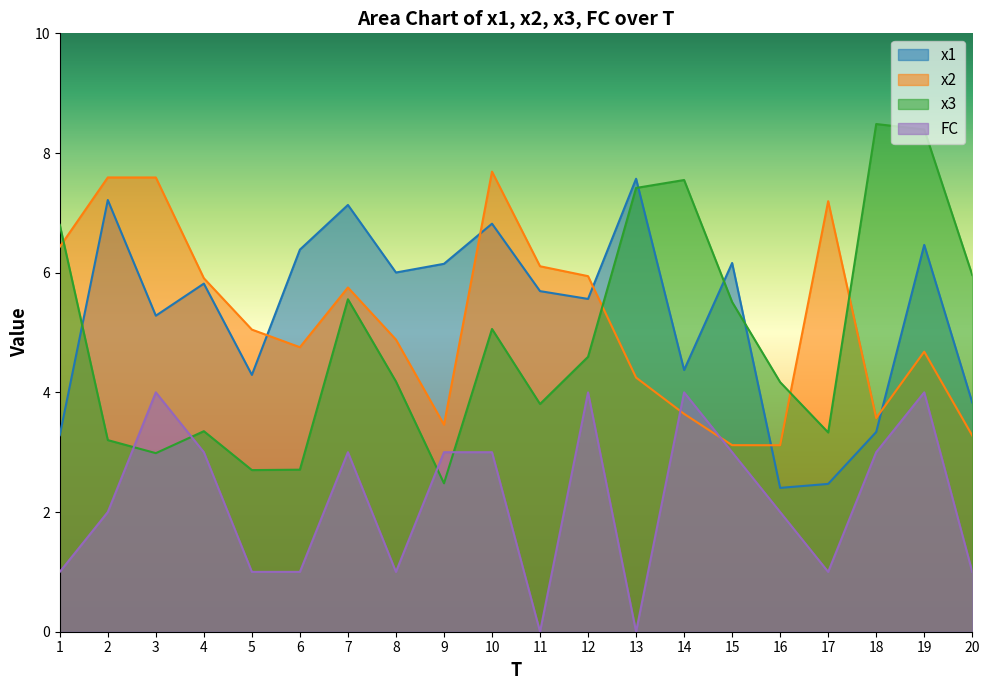

Reading left to right, transcribe all the data shown in this chart.

x1: 3.3	7.2	5.3	5.8	4.3	6.4	7.1	6.0	6.1	6.8	5.7	5.6	7.6	4.4	6.2	2.4	2.5	3.3	6.5	3.8
x2: 6.4	7.6	7.6	5.9	5.0	4.8	5.8	4.9	3.5	7.7	6.1	5.9	4.2	3.6	3.1	3.1	7.2	3.6	4.7	3.3
x3: 6.8	3.2	3.0	3.4	2.7	2.7	5.6	4.2	2.5	5.1	3.8	4.6	7.4	7.5	5.5	4.2	3.3	8.5	8.4	6.0
FC: 1.0	2.0	4.0	3.0	1.0	1.0	3.0	1.0	3.0	3.0	0.0	4.0	0.0	4.0	3.0	2.0	1.0	3.0	4.0	1.0